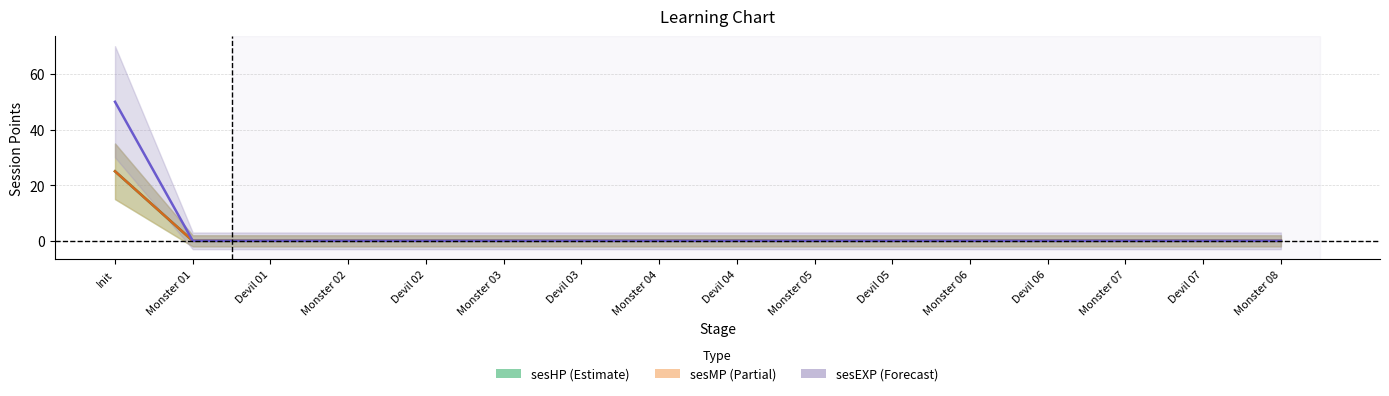

Which label corresponds to the largest value in the chart?

Init